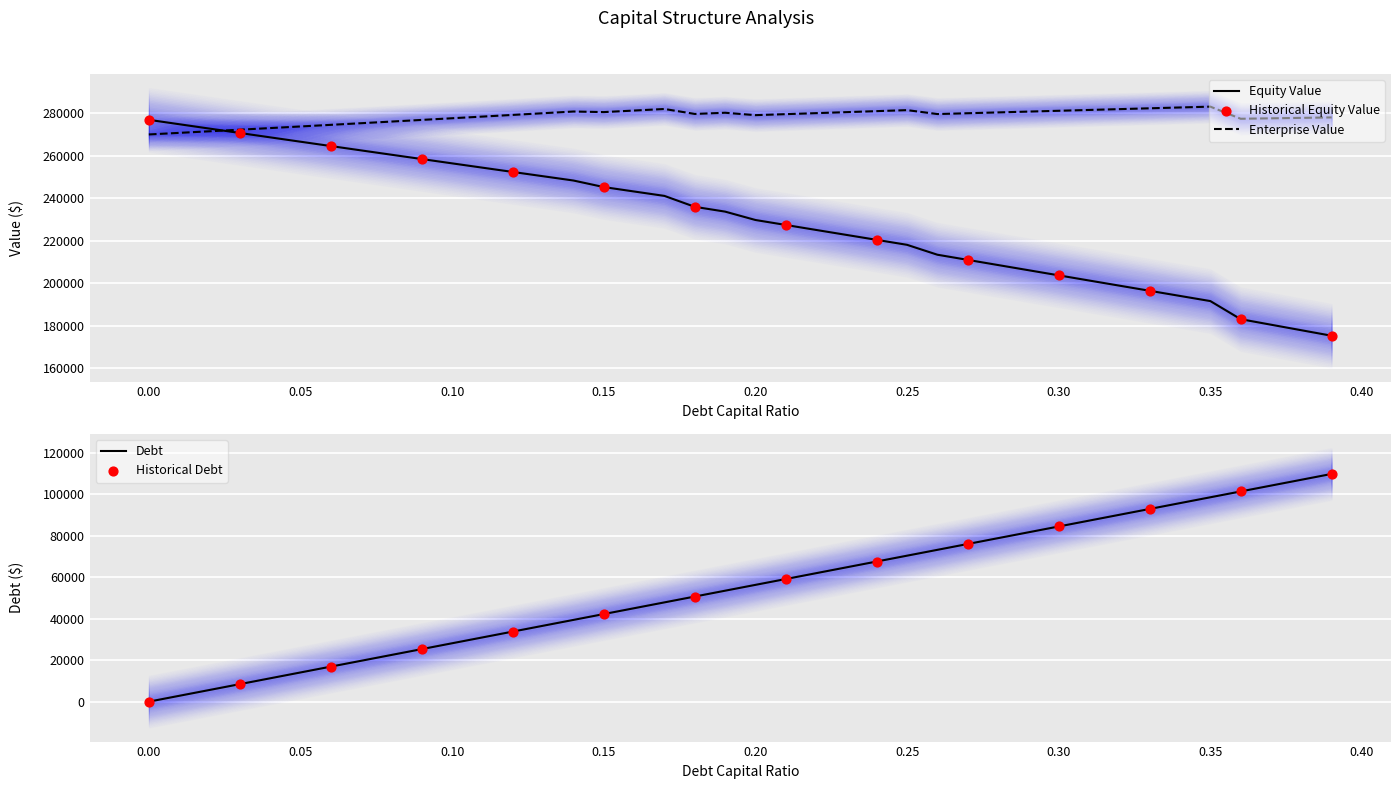

What is the highest value of the Equity Value series?

276982.1